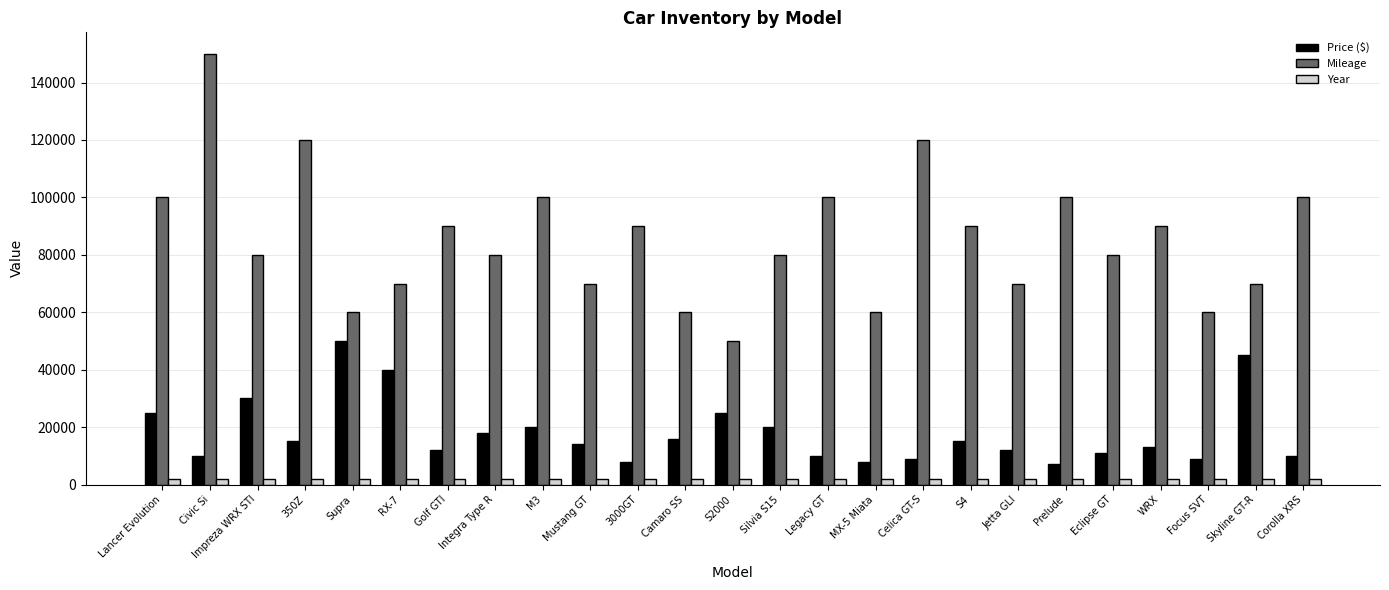

What is the greatest value displayed?

150000